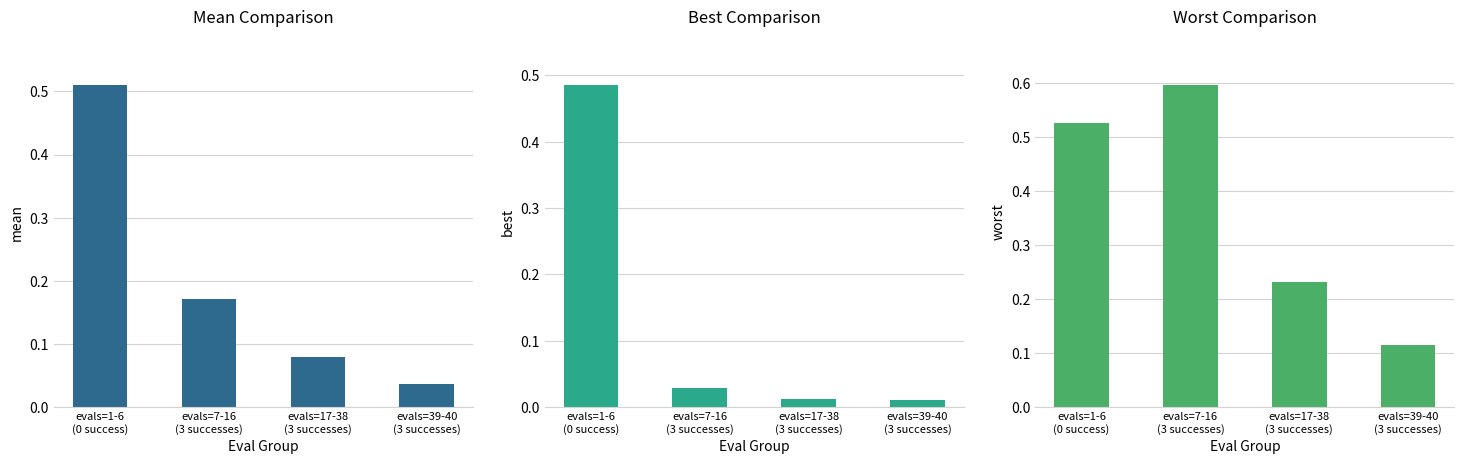

True or false: mean has a value of 0.3 at evals=7-16
(3 successes).

False